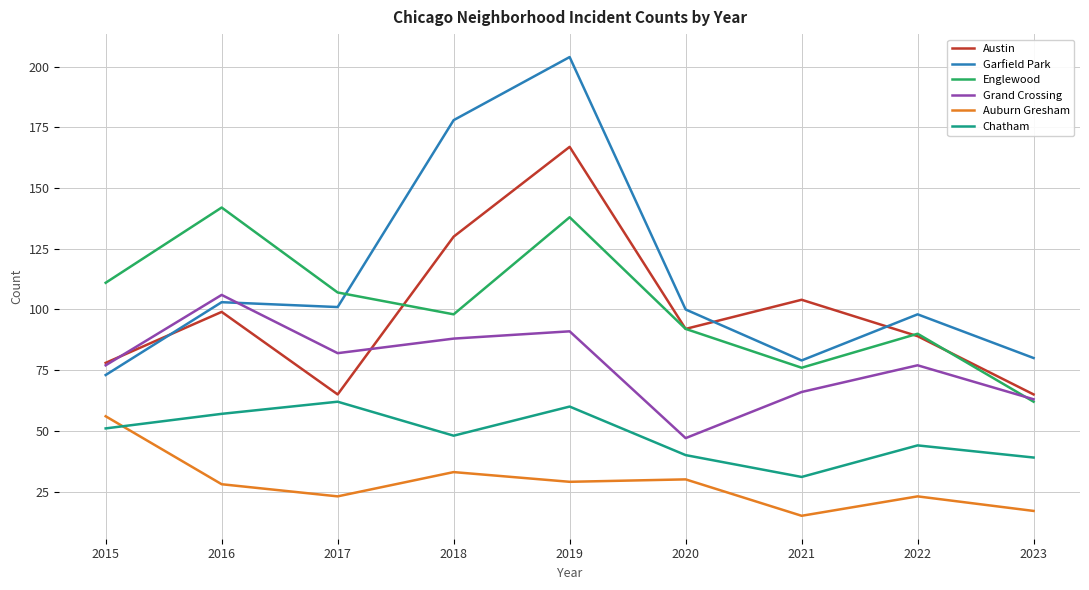

Reading left to right, what are all the values shown in this chart?

Austin: 78	99	65	130	167	92	104	89	65
Garfield Park: 73	103	101	178	204	100	79	98	80
Englewood: 111	142	107	98	138	92	76	90	62
Grand Crossing: 77	106	82	88	91	47	66	77	63
Auburn Gresham: 56	28	23	33	29	30	15	23	17
Chatham: 51	57	62	48	60	40	31	44	39